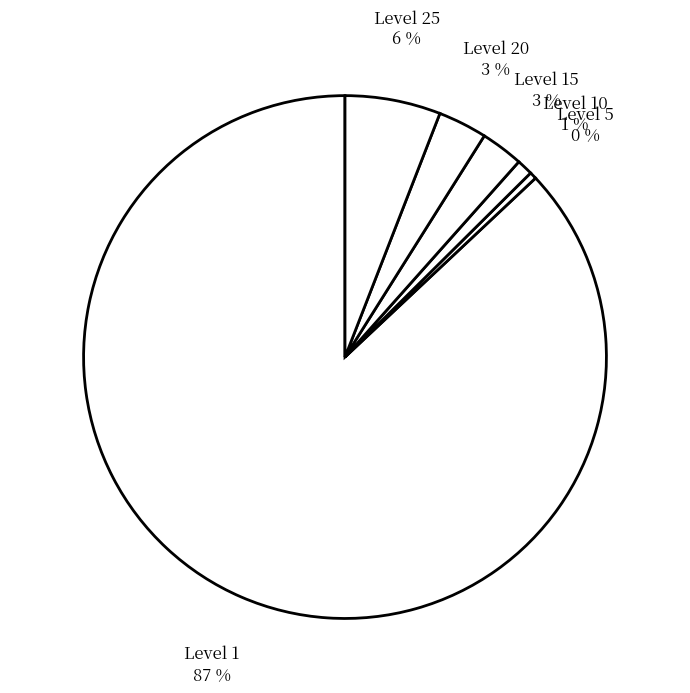

To the nearest percent, what is the average slice percentage?

17%